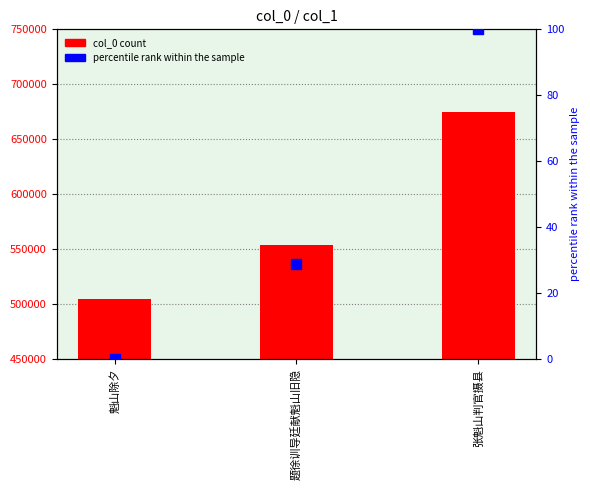

Which series contains the highest Y value?

col_0